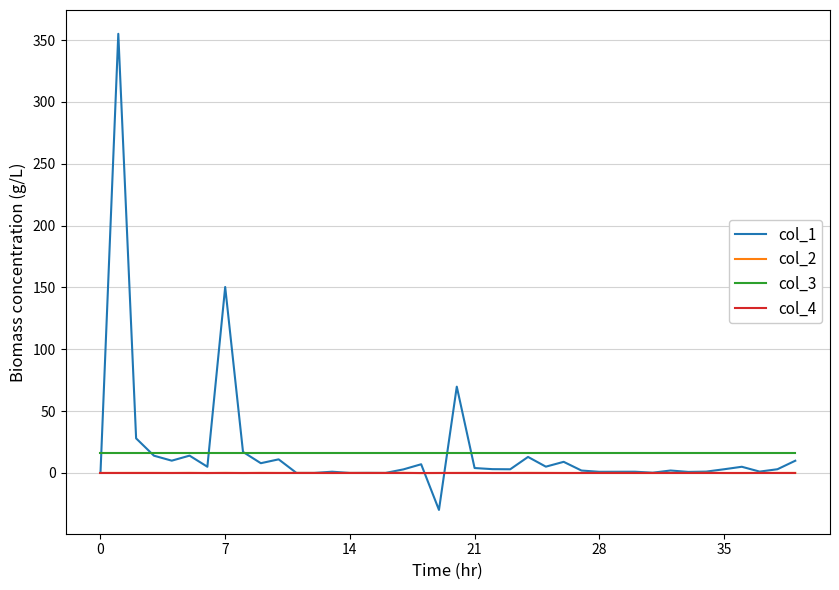

True or false: col_3 and col_4 intersect in this chart.

False